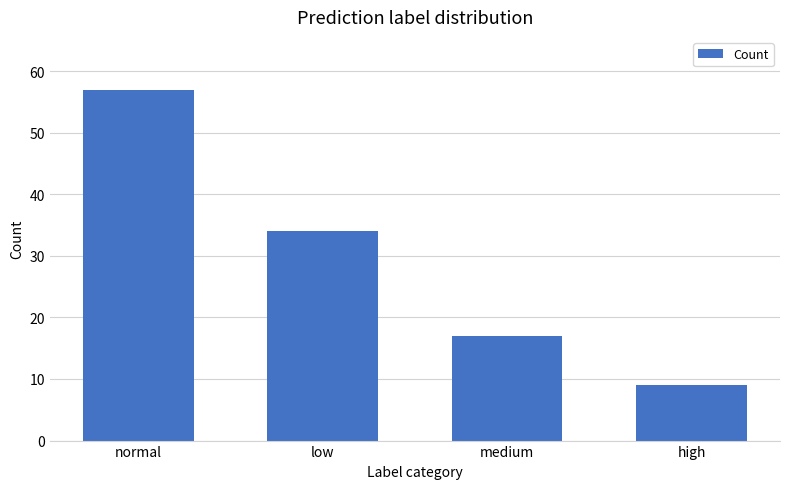

What is the maximum value shown in the chart?

57